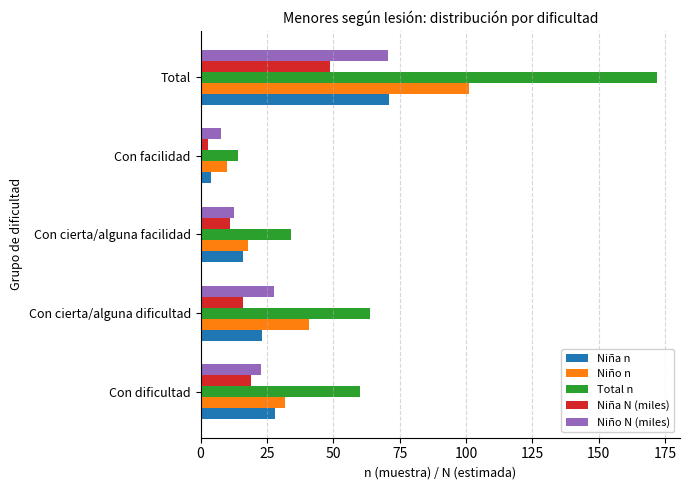

Between Con cierta/alguna facilidad and Total, which series saw the biggest shift?

Total n